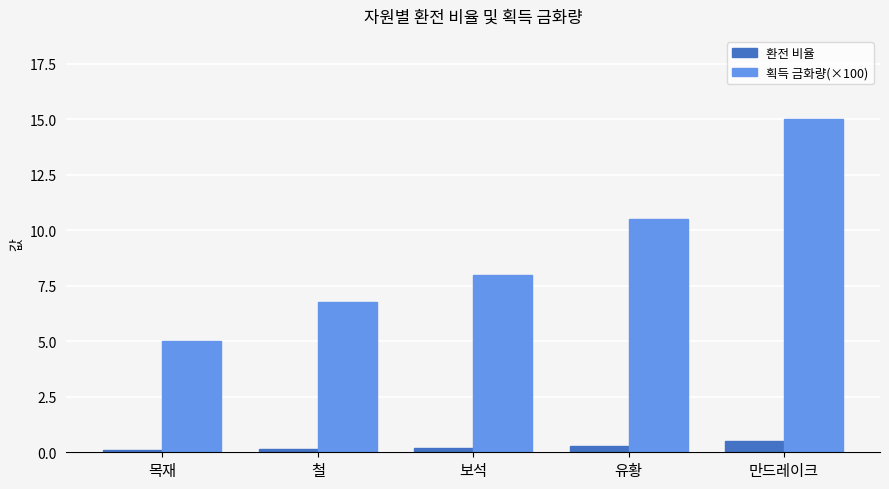

At which category is the sum across all series the highest?

만드레이크